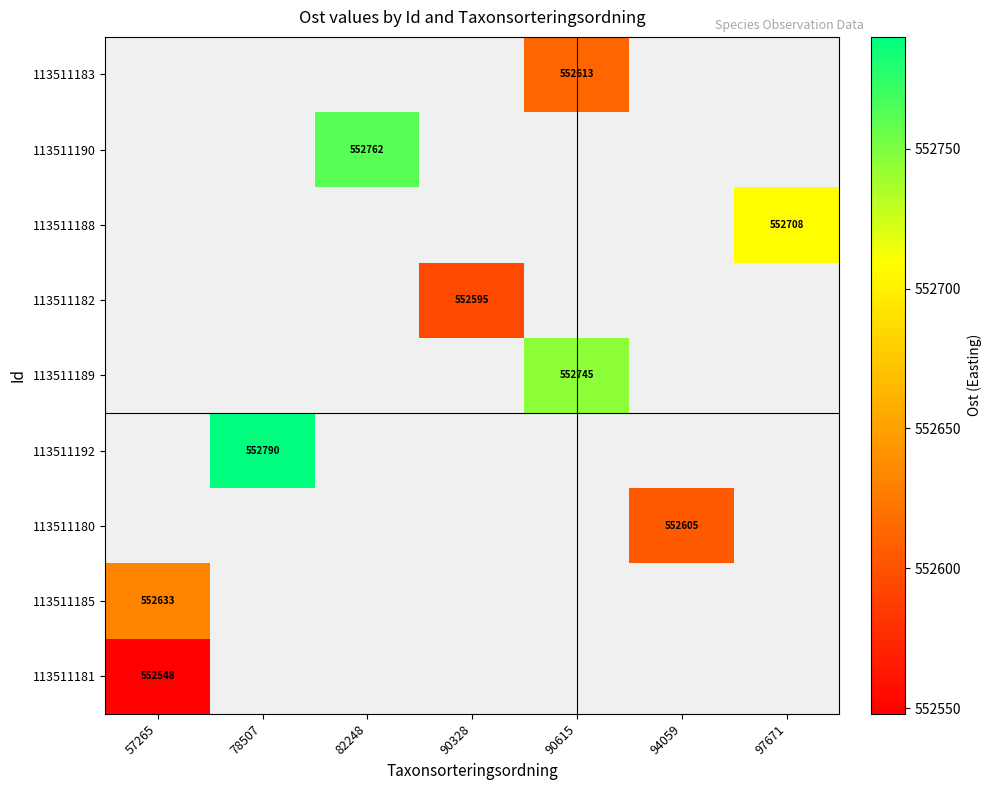

At 97671, list the series in order from largest to smallest.

113511183, 113511190, 113511188, 113511182, 113511189, 113511192, 113511180, 113511185, 113511181